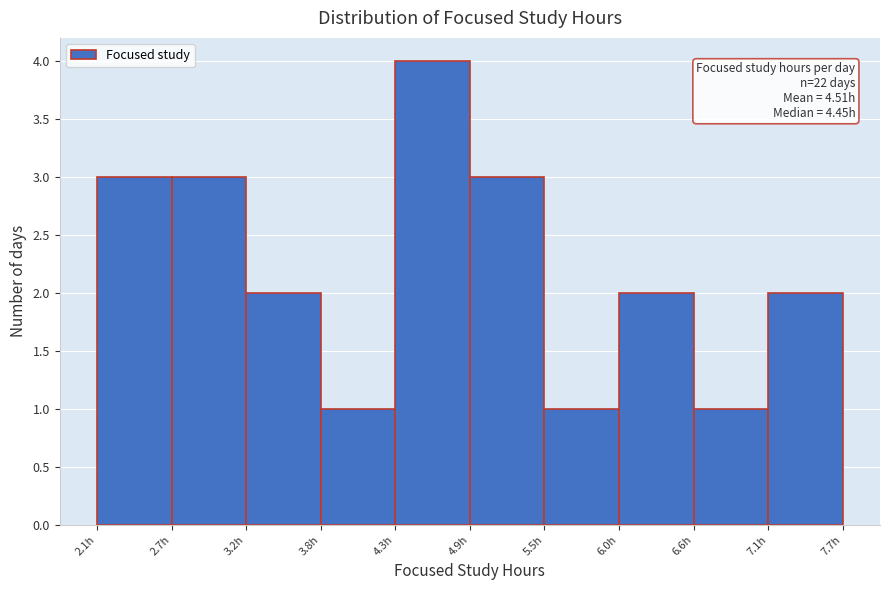

Which range on the x-axis has the tallest bar?

4.34 to 4.90